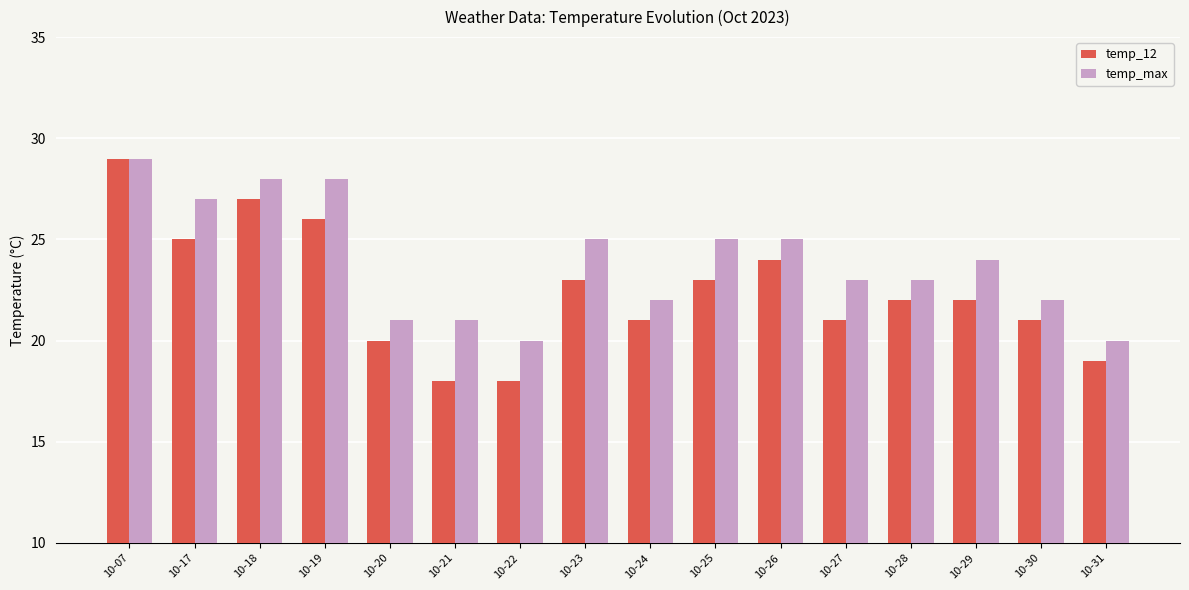

Rank the series by their average value, from lowest to highest.

temp_12, temp_max